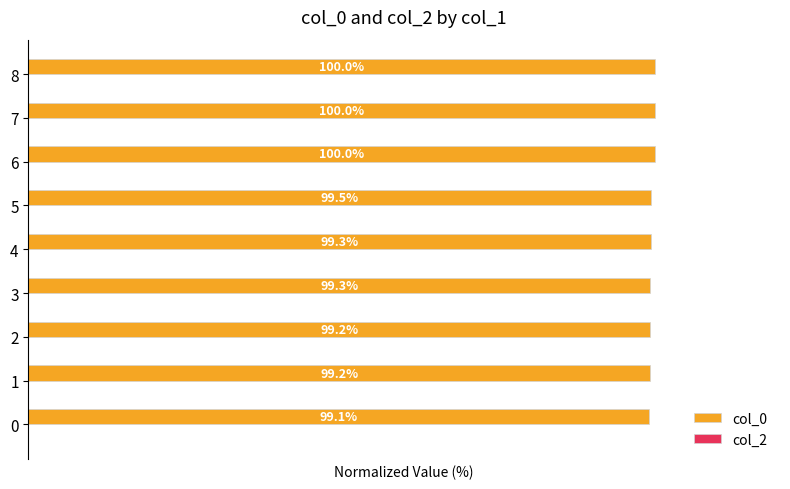

How many bars are there in total?

18